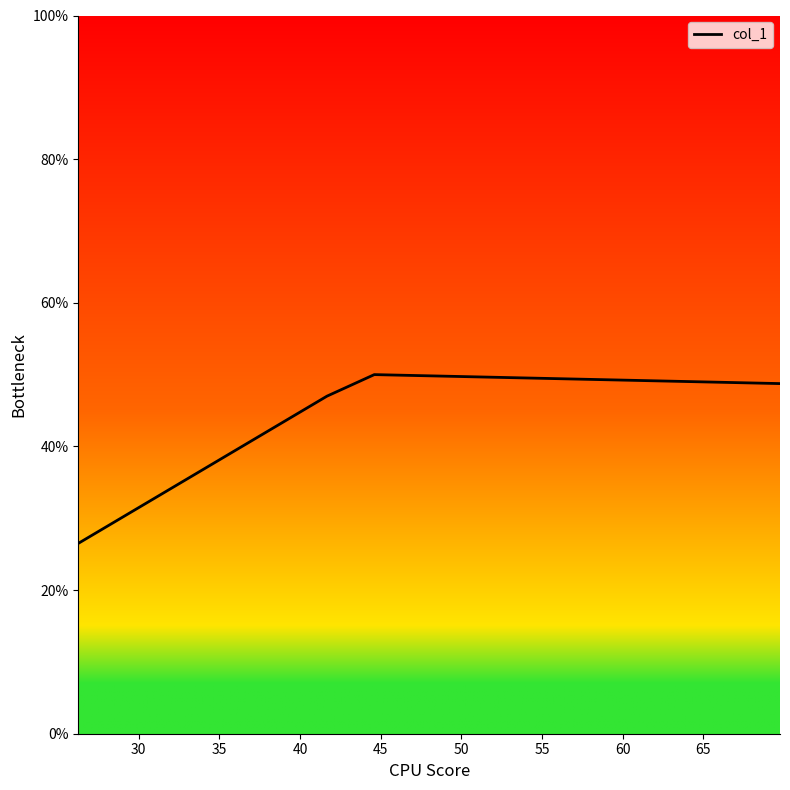

Is this an area chart (filled region under the line)?

No